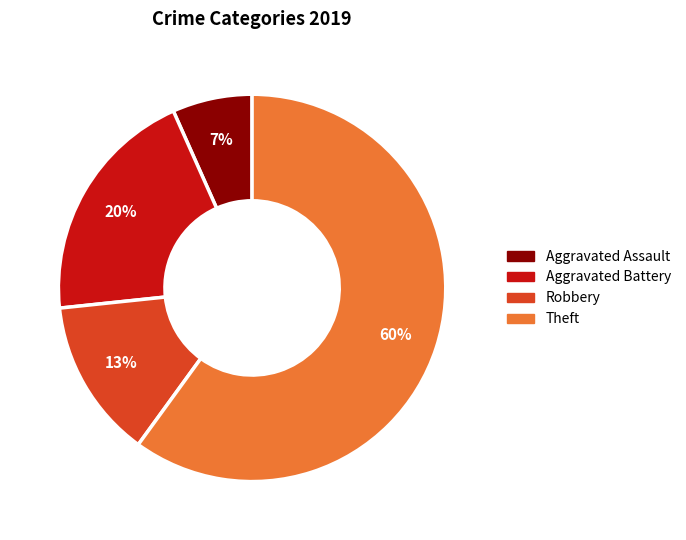

Is there any slice that represents more than half of the pie?

Yes